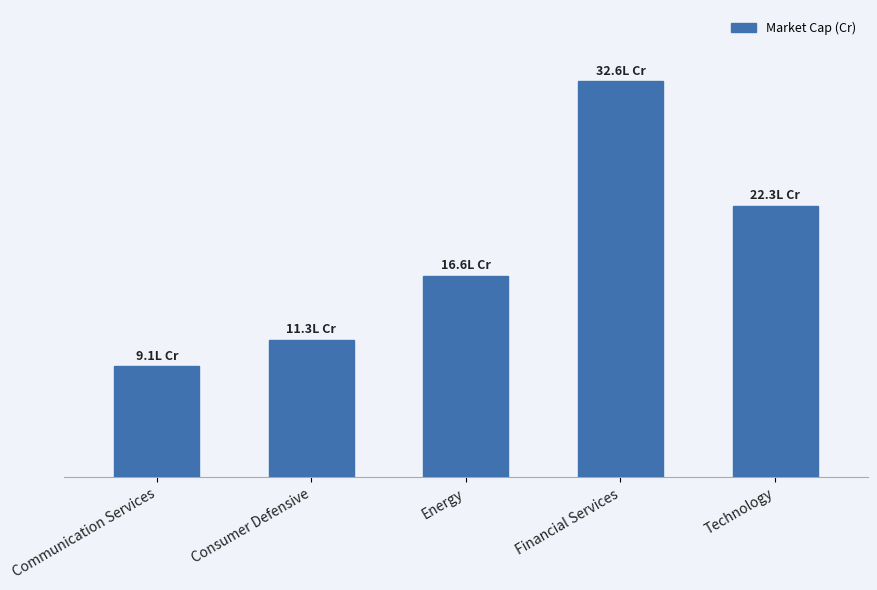

Reading left to right, what are all the values shown in this chart?

911463.3	1131896.4	1655012.5	3255201.1	2233259.2